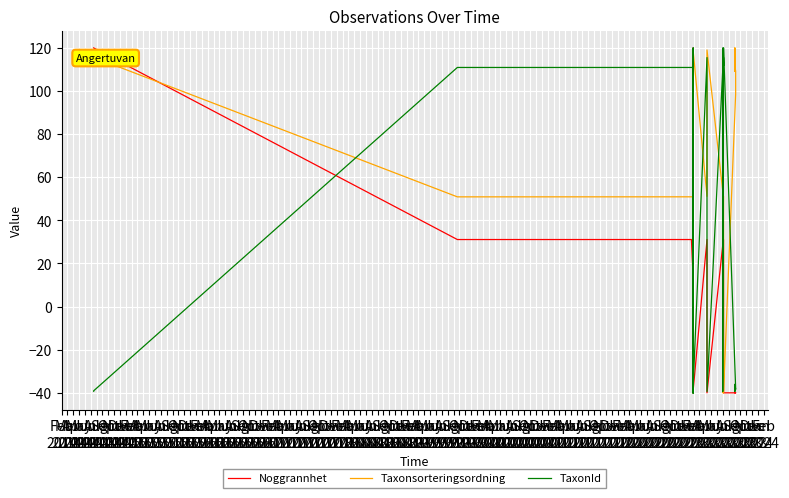

True or false: TaxonId and Taxonsorteringsordning cross at least once.

True